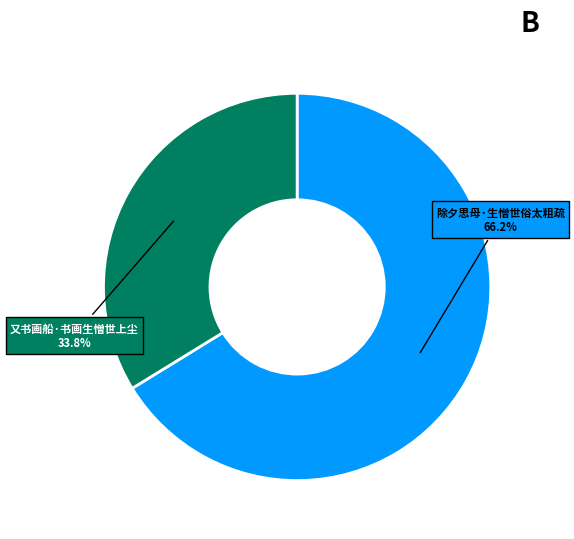

Is there any slice that represents more than half of the pie?

Yes